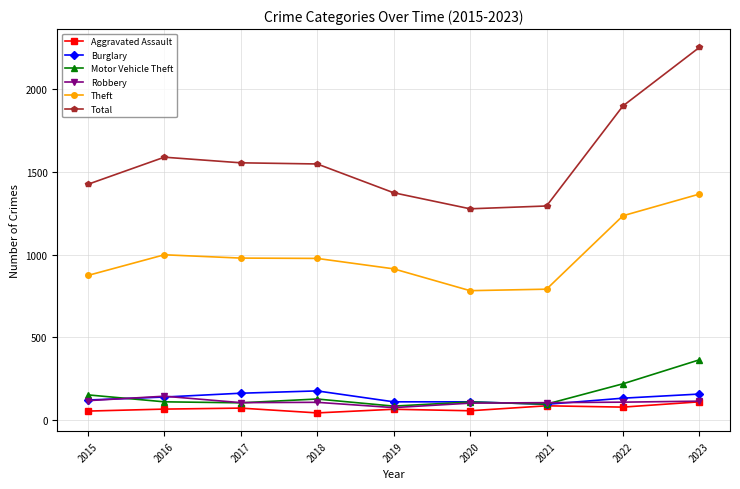

What is the total value across all series at 2016?

3047